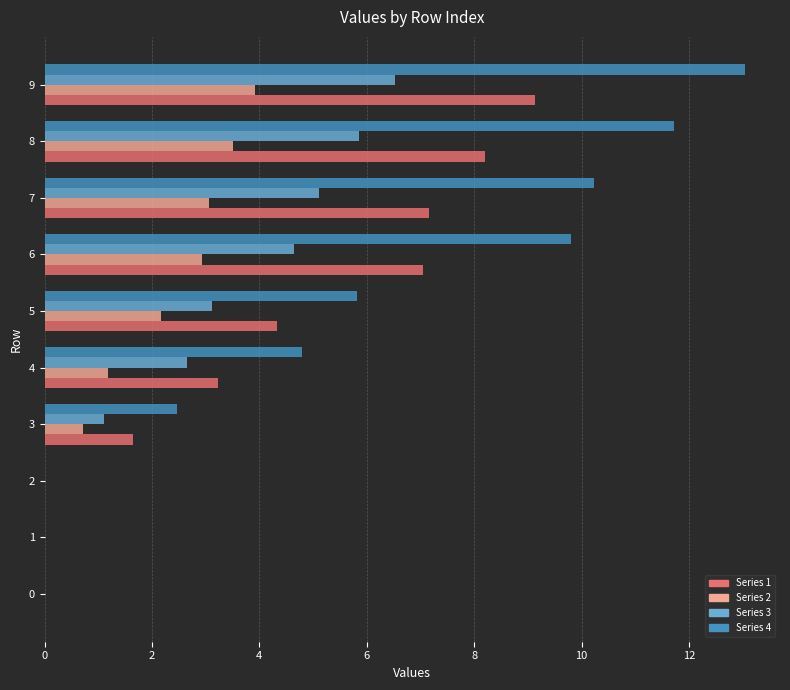

Which series has the largest total across all categories?

Series 4